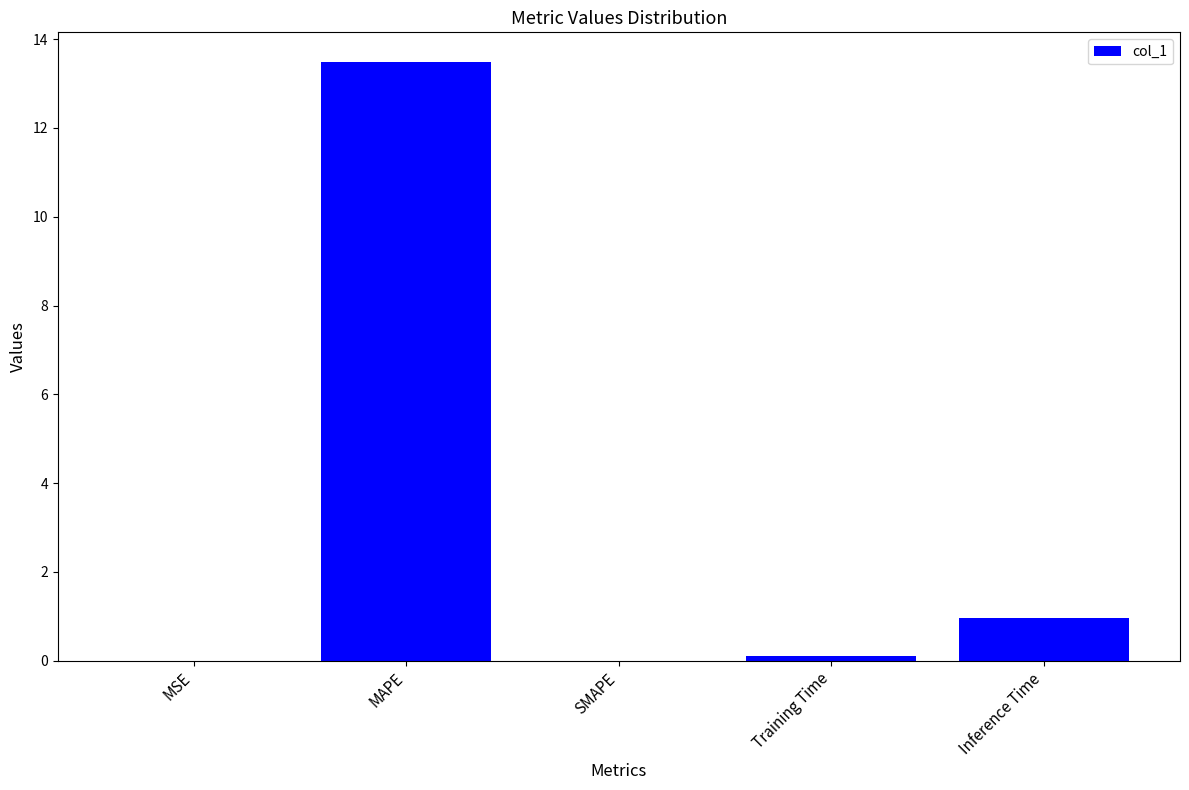

What is the maximum value shown in the chart?

13.5